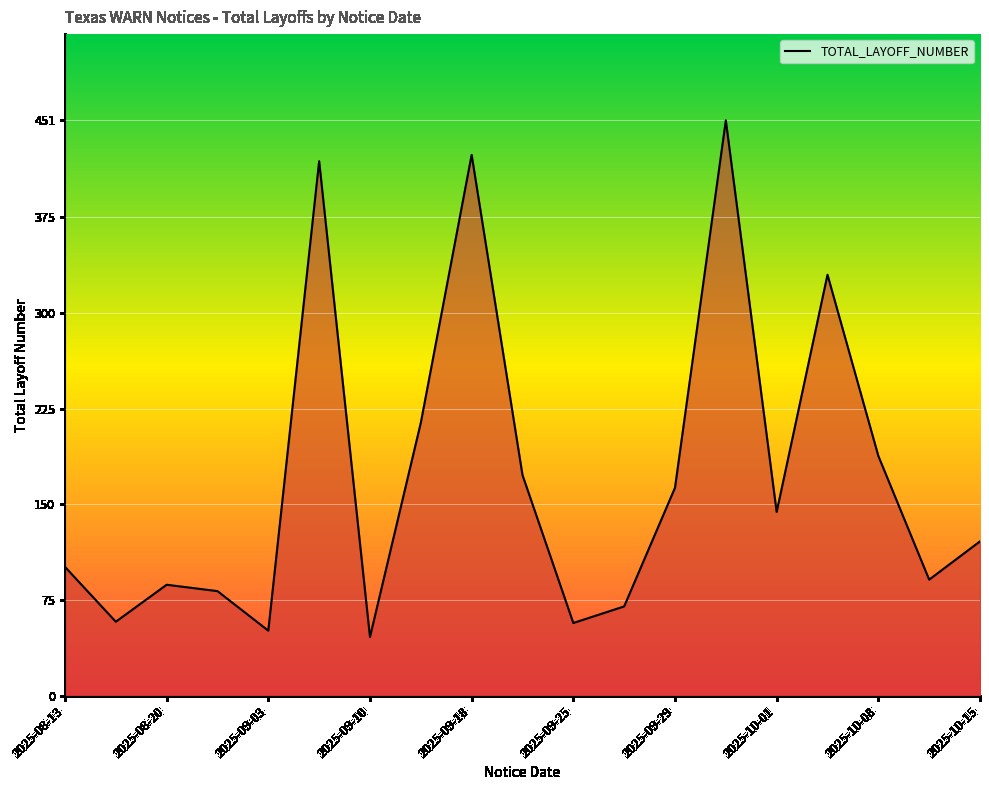

What is the smallest value displayed?

46